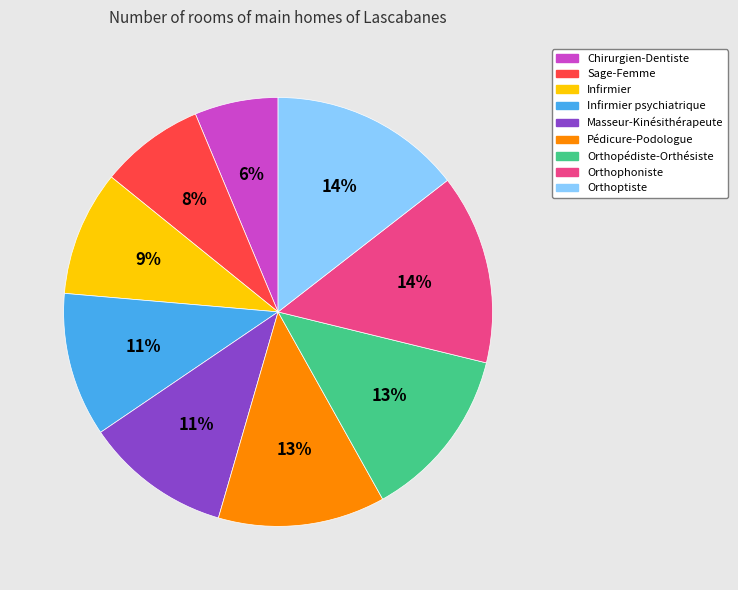

Is it true that Pédicure-Podologue is 13% of the pie?

True